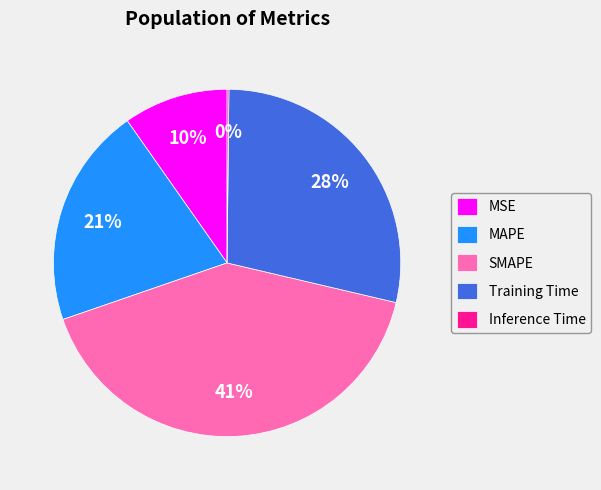

What percentage is the MAPE slice, to the nearest percent?

21%